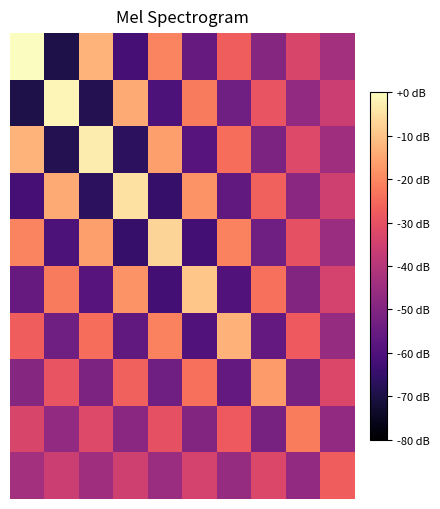

How many distinct data groups are displayed?

10